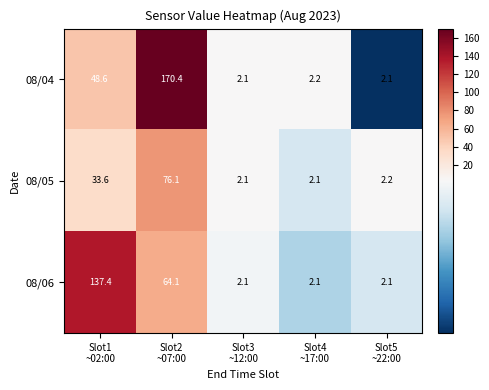

What is the difference between the second highest and second lowest values in the 08/04 series?

46.5